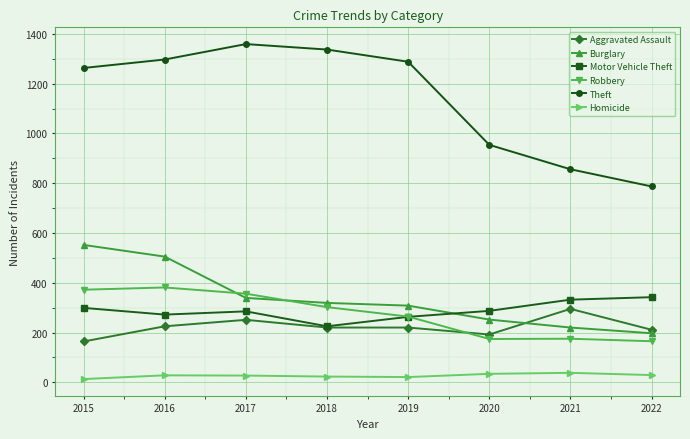

Which series ends up on top after the final intersection of Robbery and Aggravated Assault?

Aggravated Assault